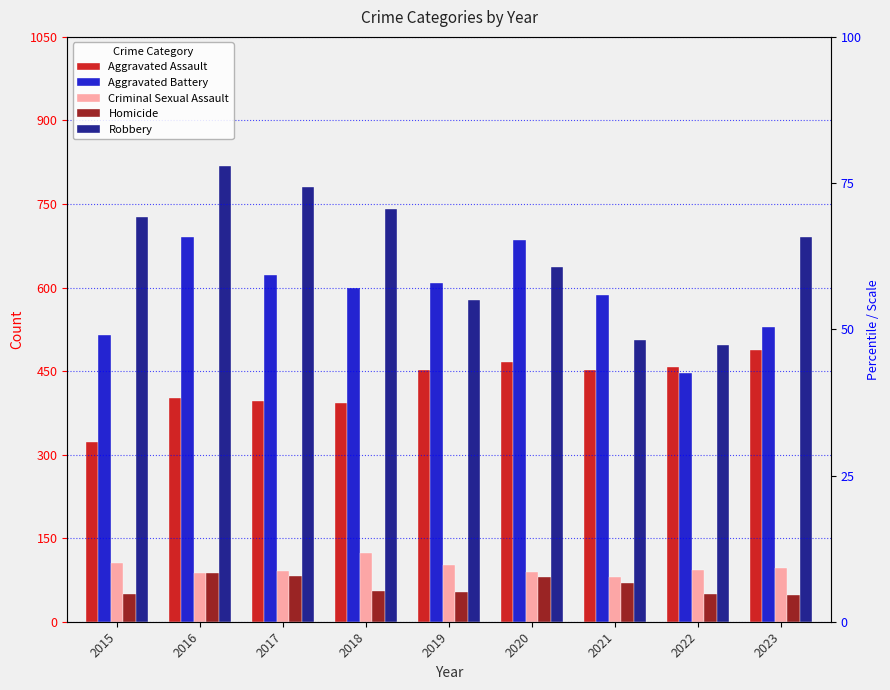

Does the chart contain stacked bars?

No